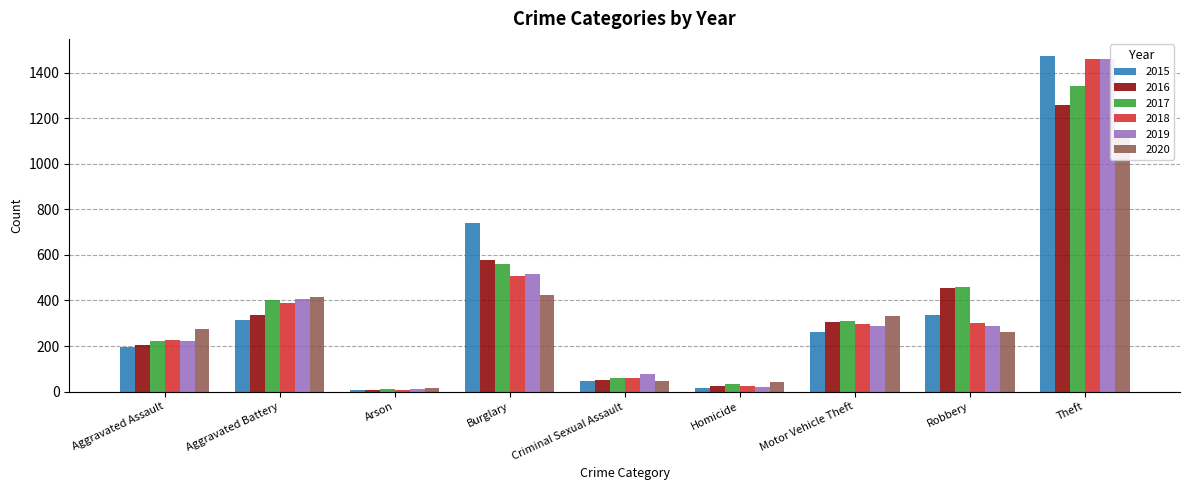

At Homicide, list the series in order from smallest to largest.

2015, 2019, 2018, 2016, 2017, 2020